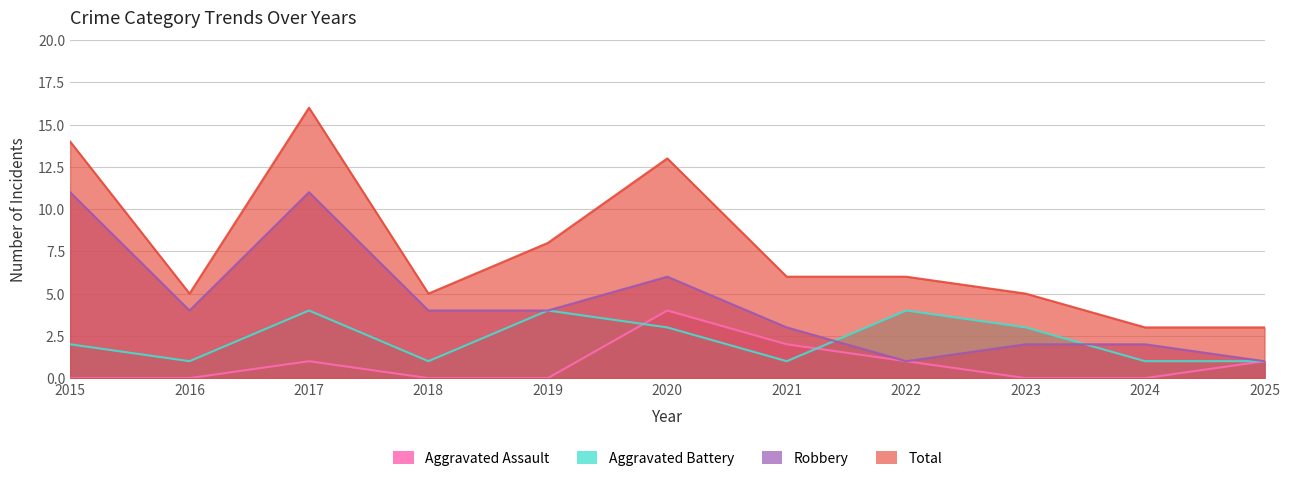

Is it true that Robbery equals 11 at 2017?

True